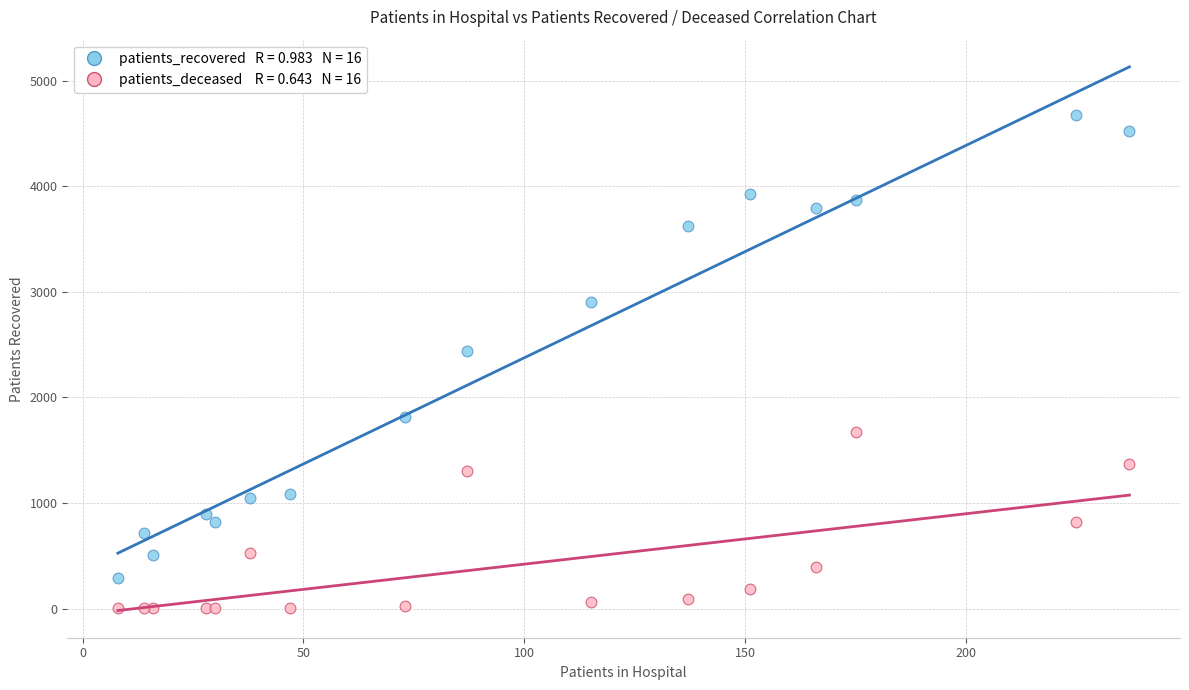

Across all series, what Y value is closest to 2339?

2443